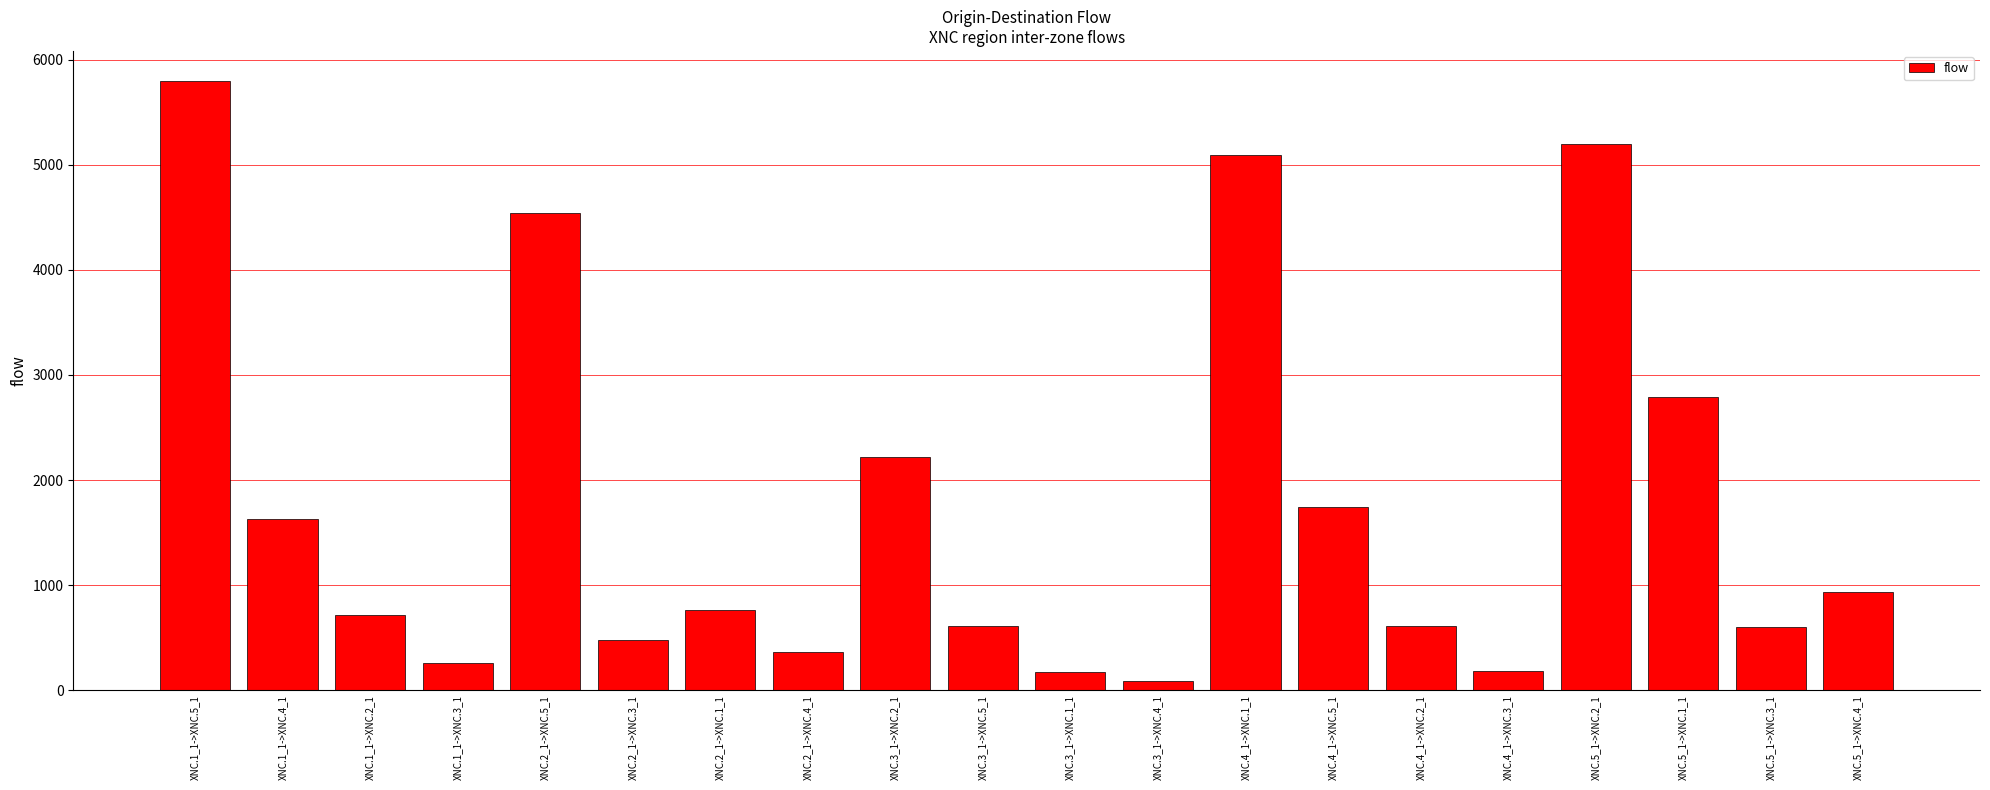

At which category does the chart reach its peak across all series?

XNC.1_1->XNC.5_1